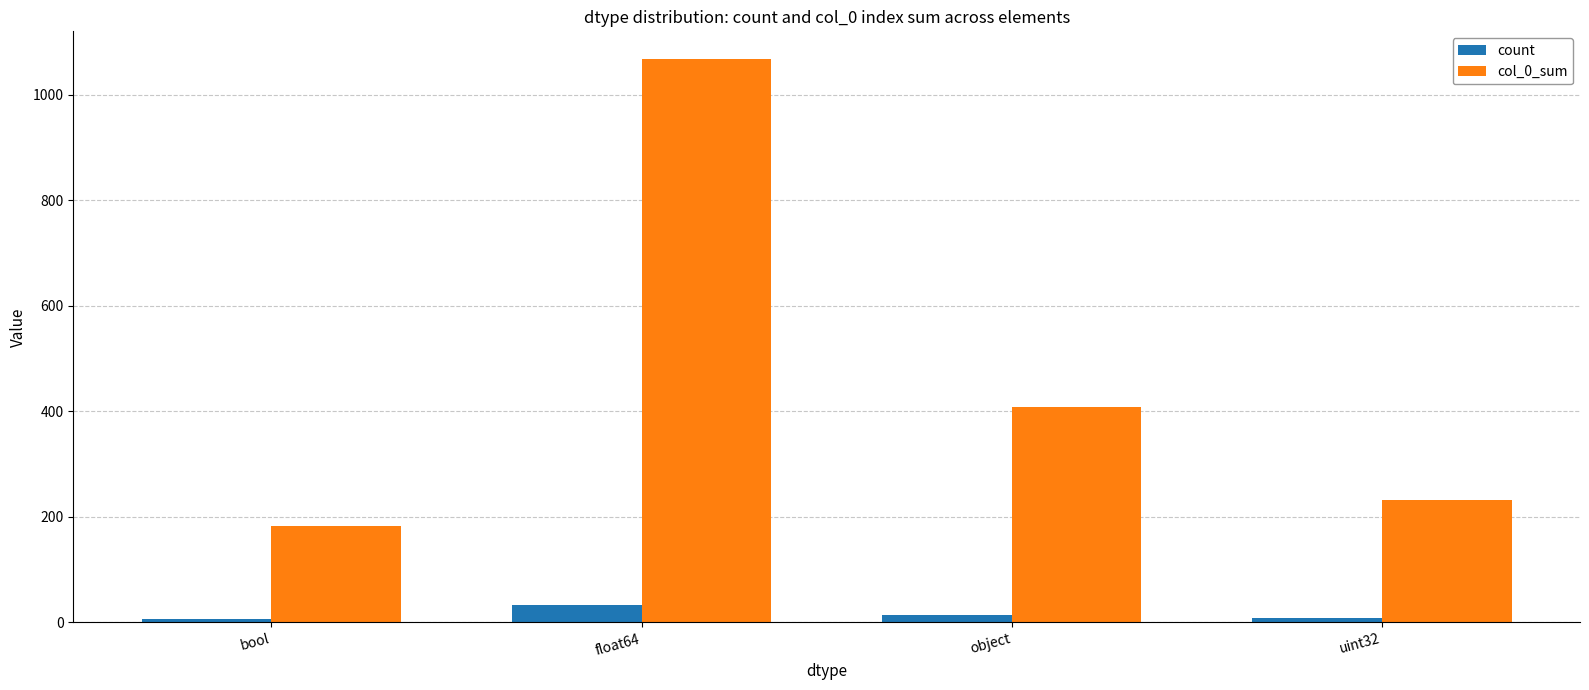

Count the number of categories in the chart.

4